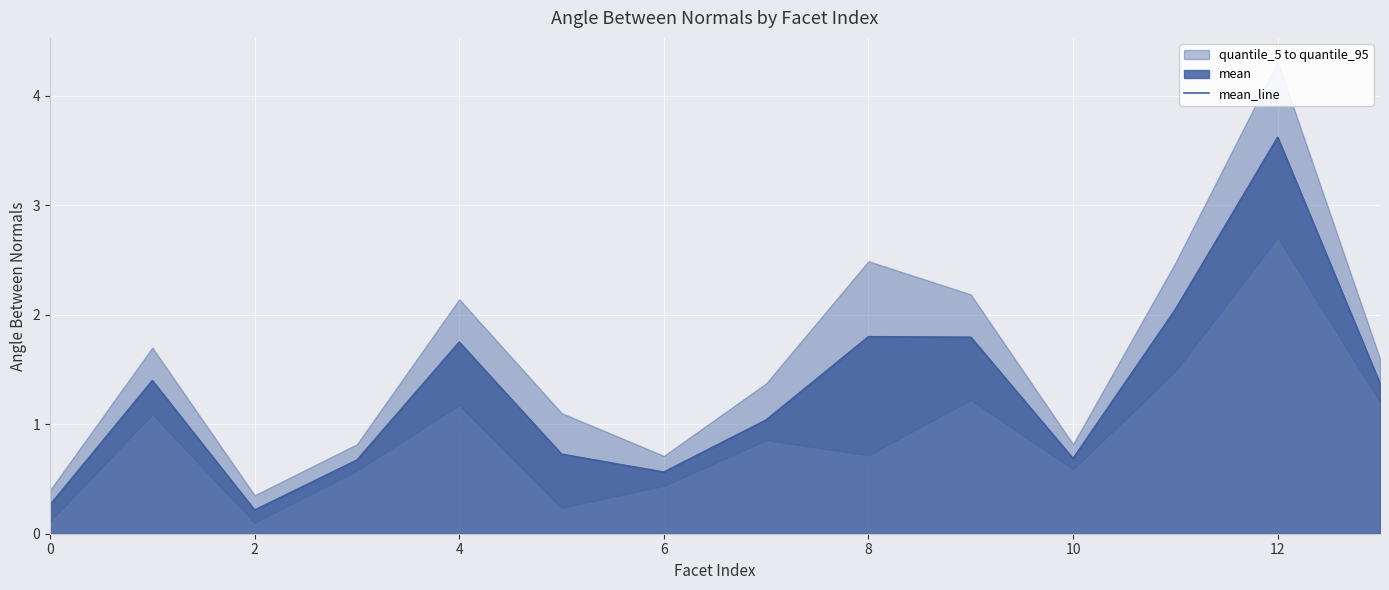

How many values exceed 1?

8